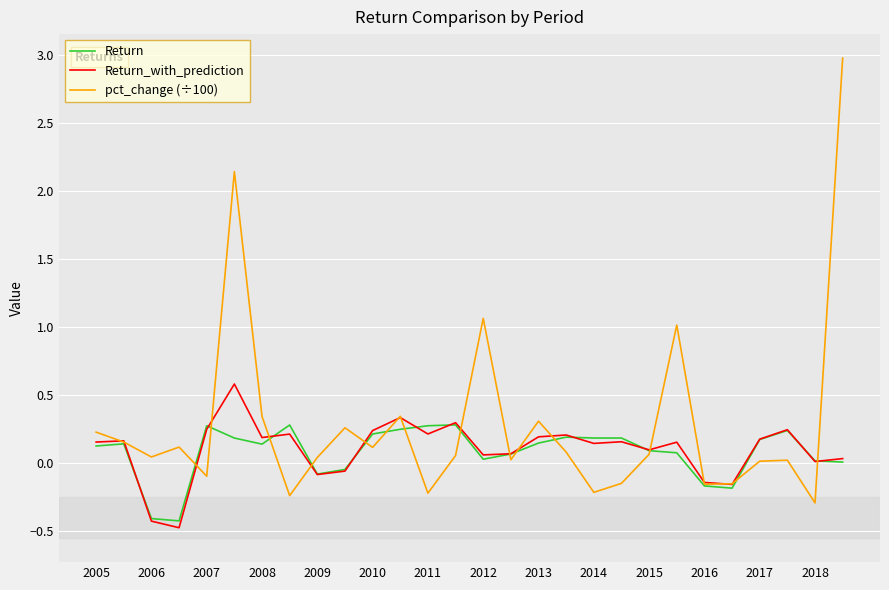

Is this an area chart (filled region under the line)?

No